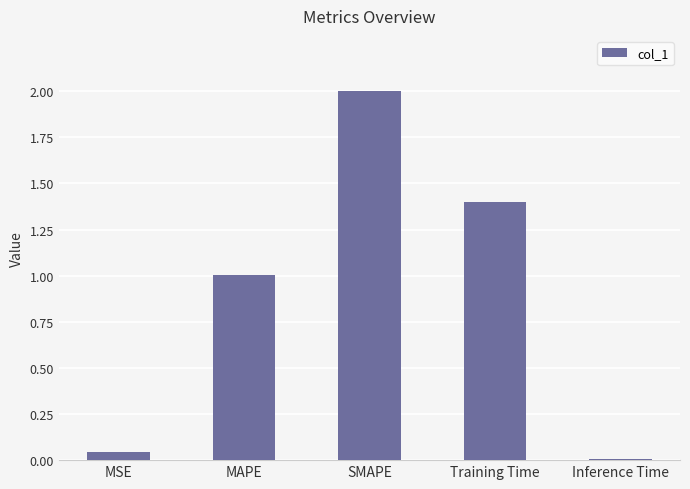

What is the maximum value shown in the chart?

2.0